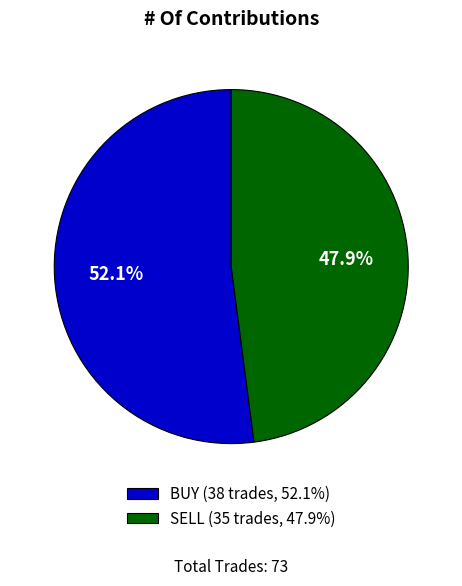

Which slice is the smallest?

SELL